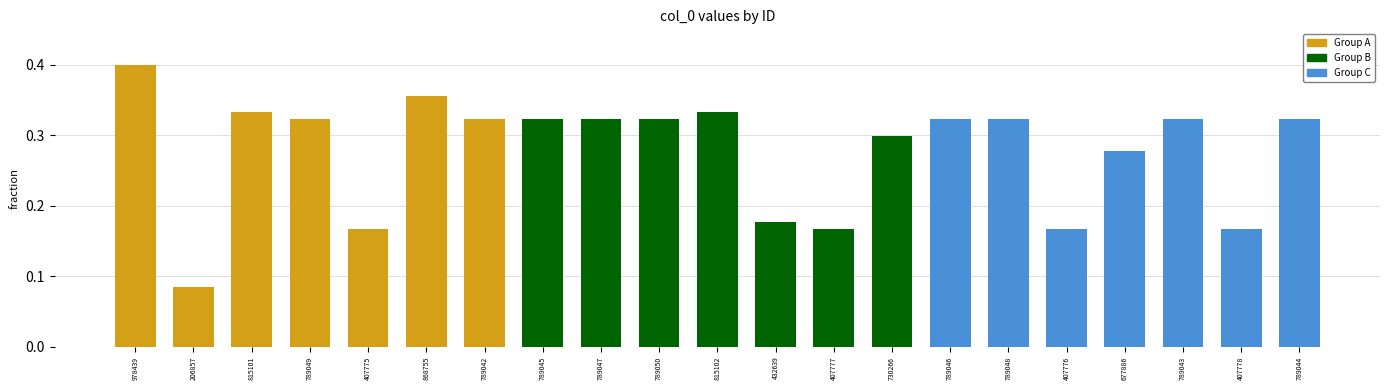

True or false: the data shows 0.3 at 789043.

True